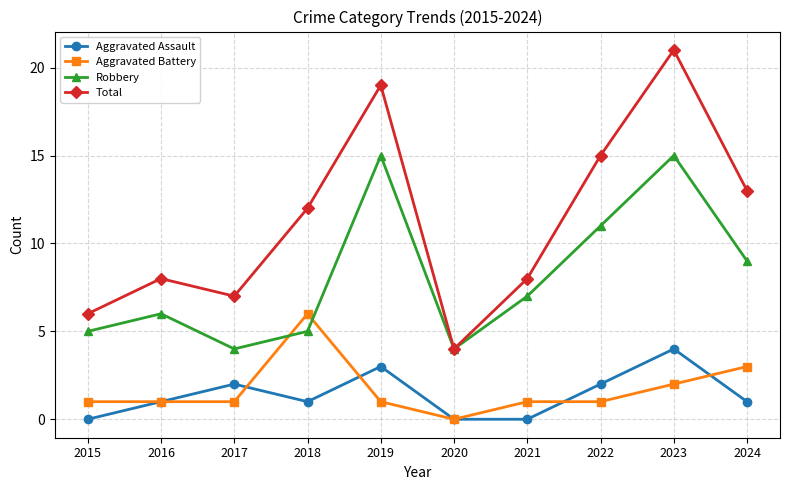

Which series has the largest range (max minus min)?

Total